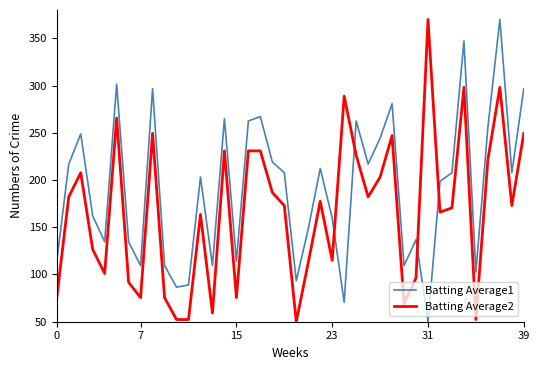

List the series in order of their overall mean, highest first.

Batting Average1, Batting Average2